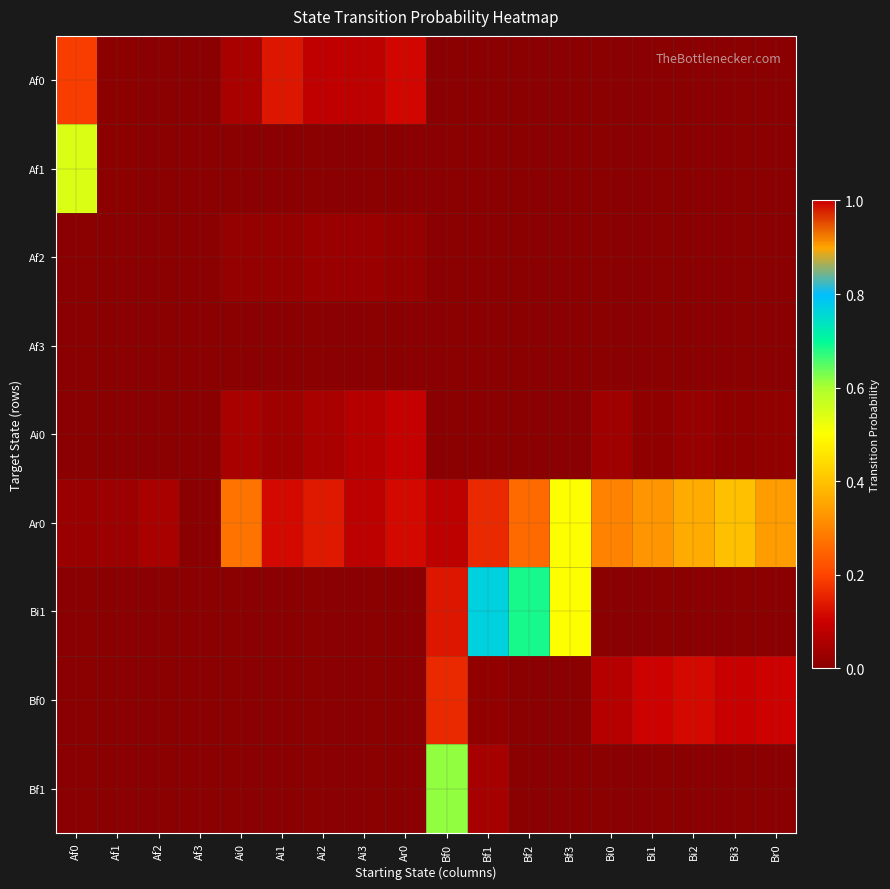

Count the number of categories in the chart.

18